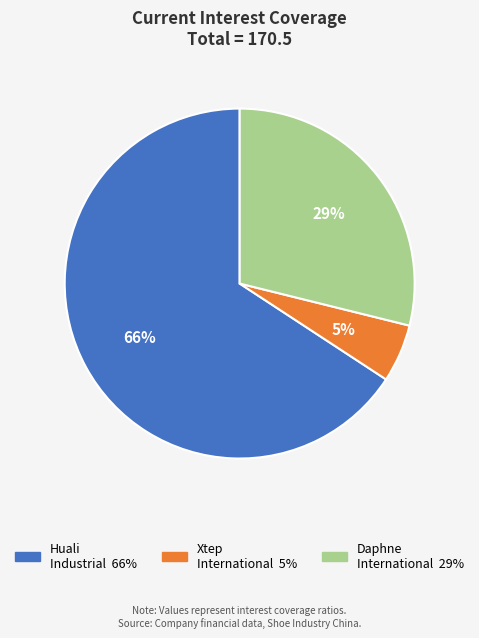

Rank the categories by value from highest to lowest.

Huali Industrial, Daphne International, Xtep International